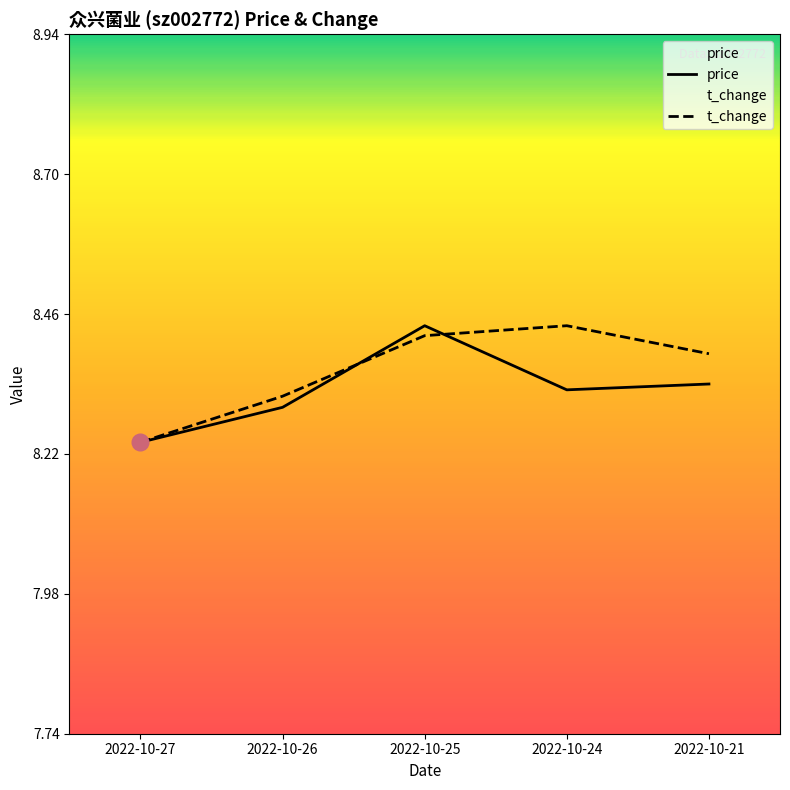

True or false: price and t_change cross at least once.

True